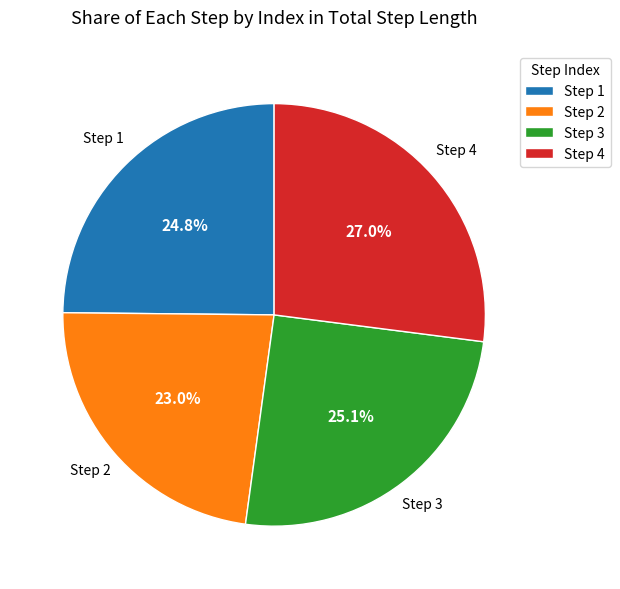

Is Step 2 the majority of the pie?

No